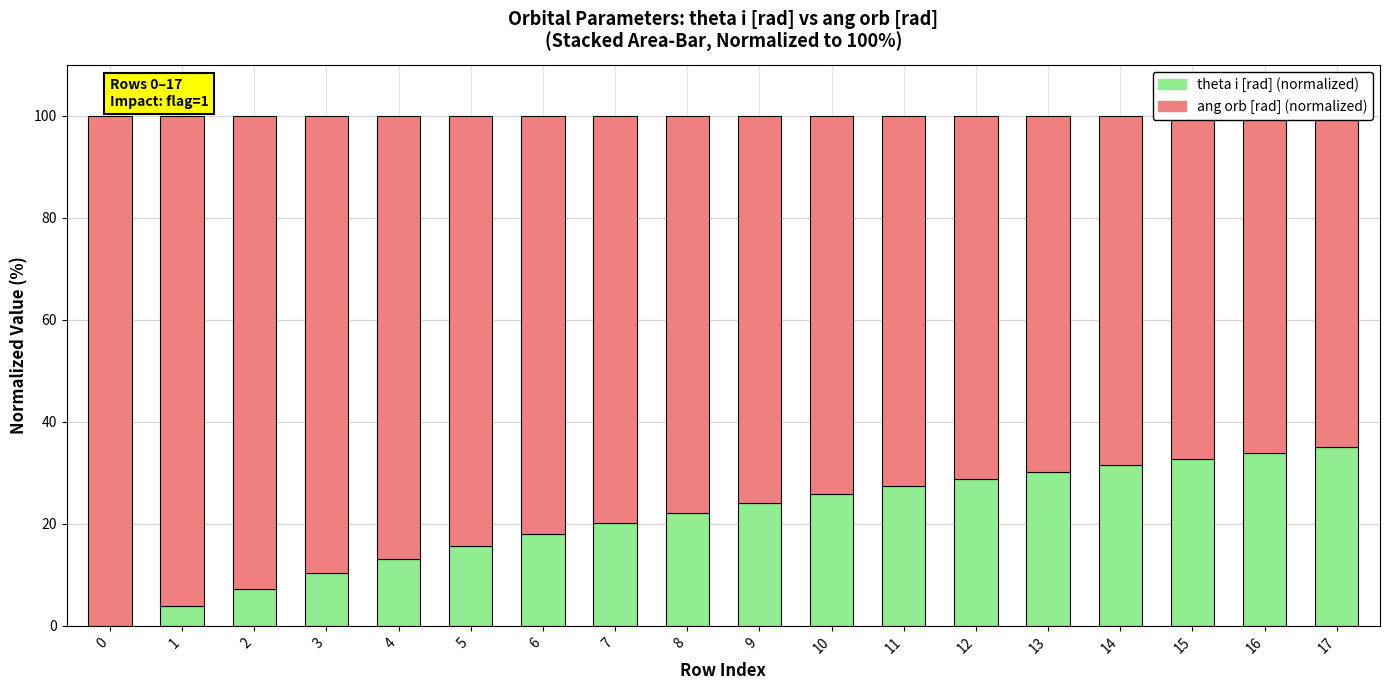

What is the difference between the highest and lowest values at 7?

59.5